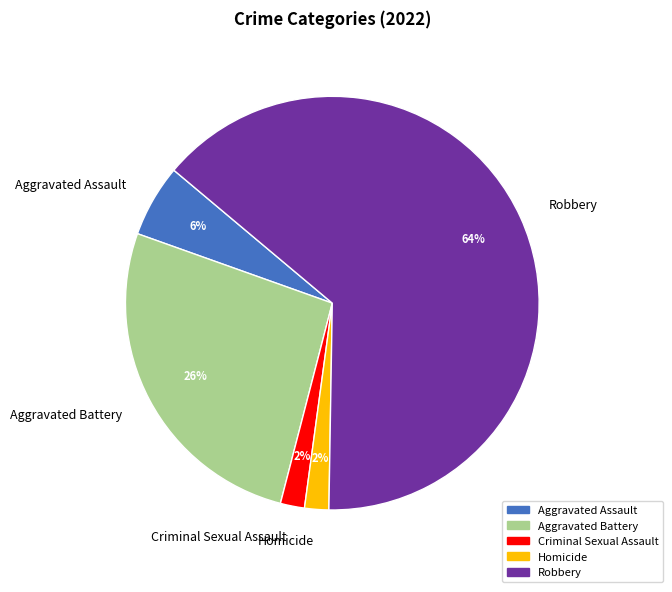

Is there a majority slice in this chart?

Yes